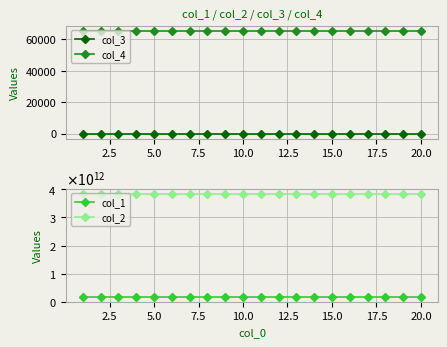

Rank the series by their maximum value, from lowest to highest.

col_3, col_4, col_1, col_2